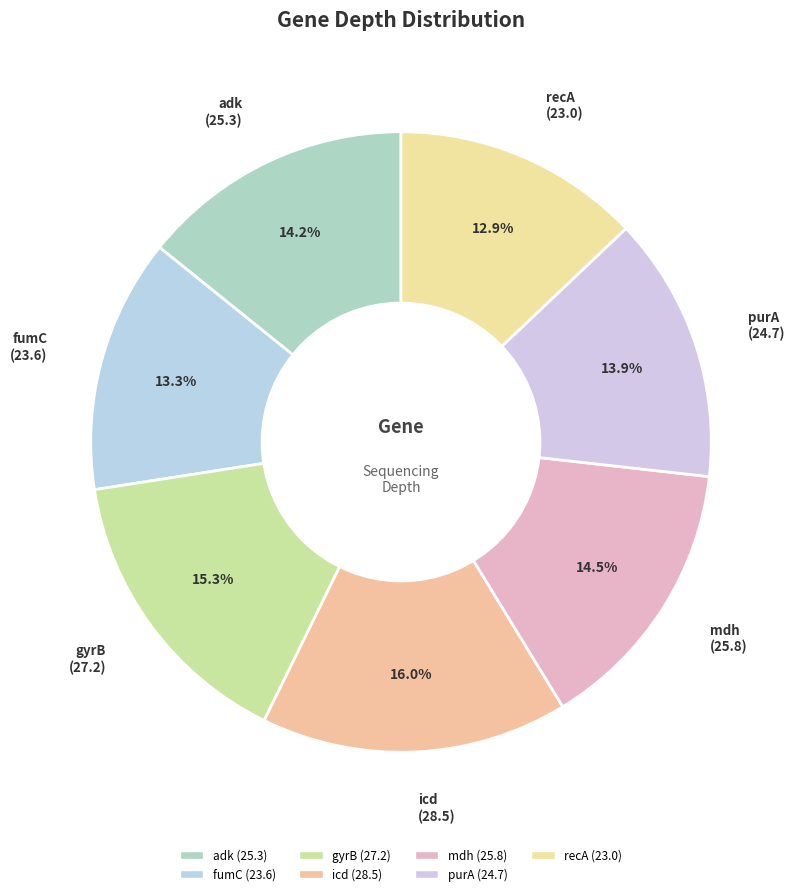

To the nearest percent, what portion does fumC represent?

13%